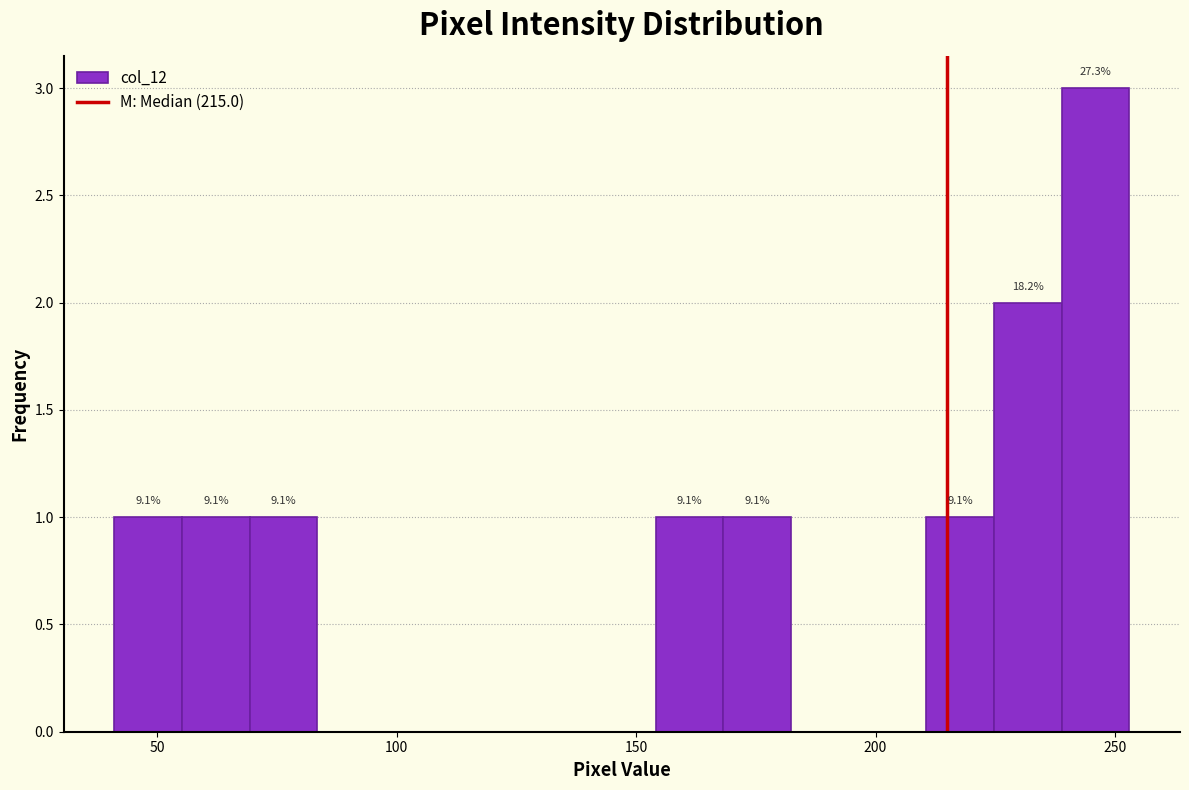

Read against the x-axis, roughly where is the centre of the tallest bar?

245